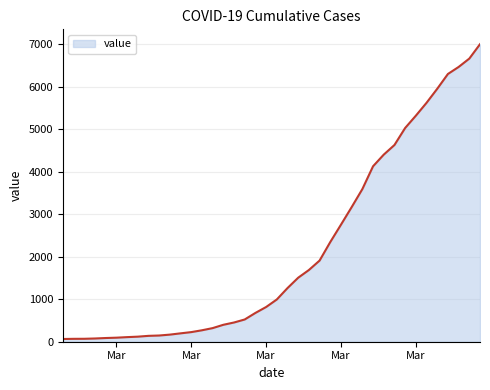

What is the greatest value displayed?

6995